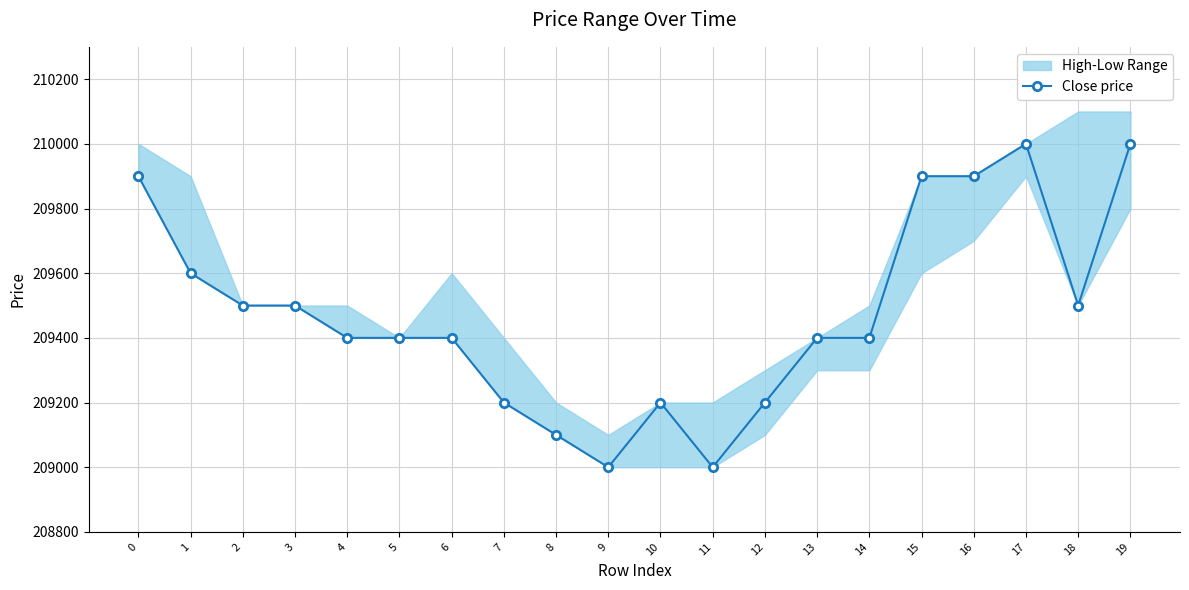

Approximately how many times larger is the value at 0 compared to 1?

1.0